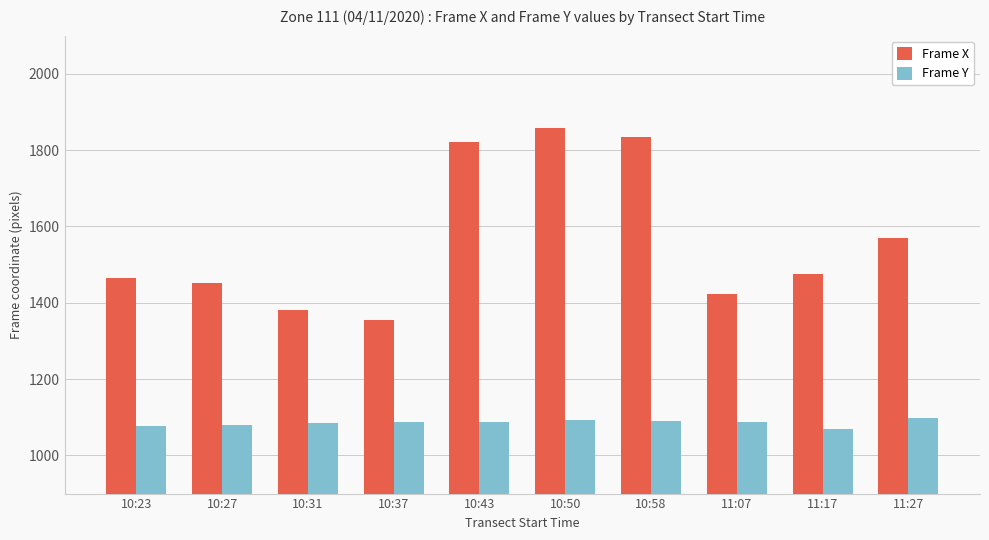

At which category is the sum across all series the highest?

10:50